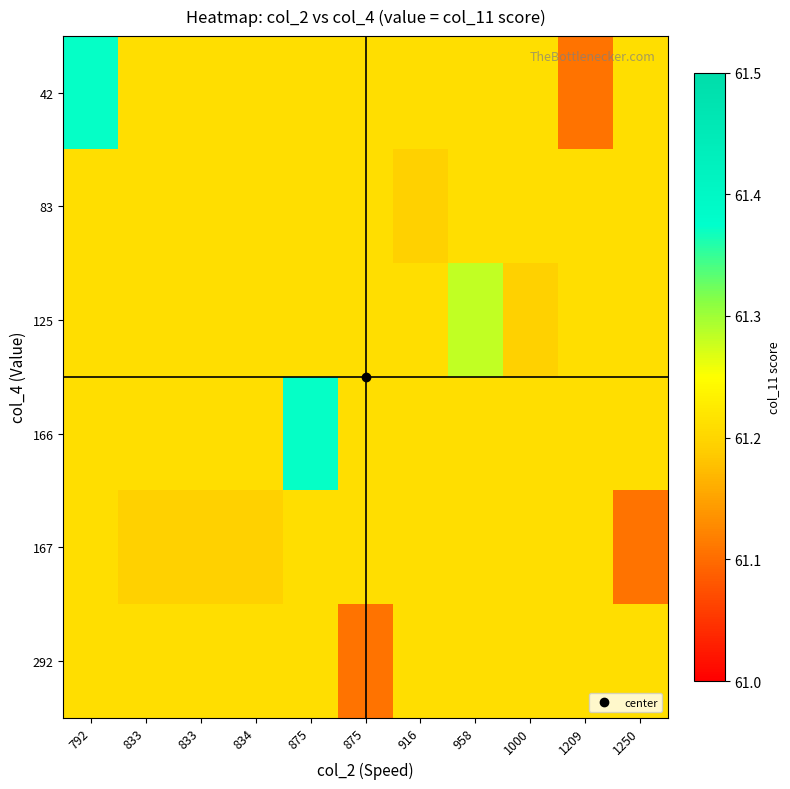

Which has a higher value, 792 or 916?

792